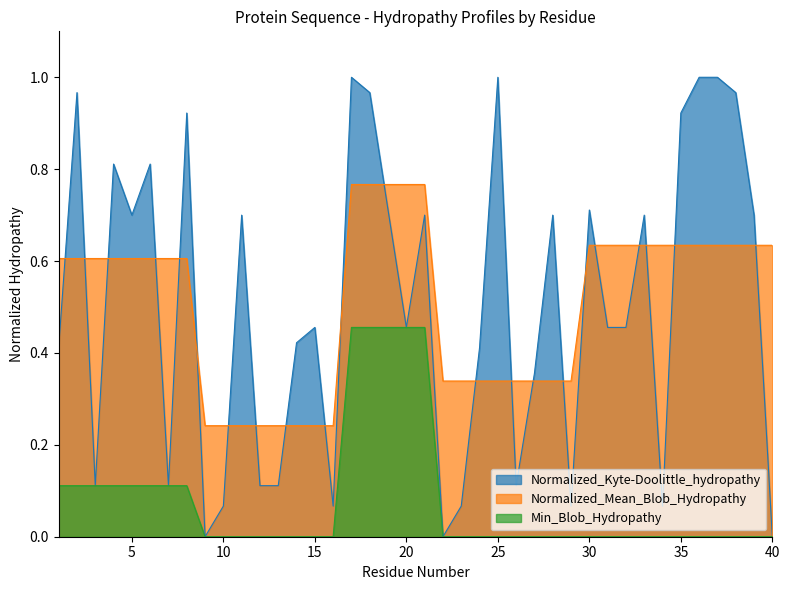

The Normalized_Kyte-Doolittle_hydropathy series shows 1.2 at 5. True or false?

False